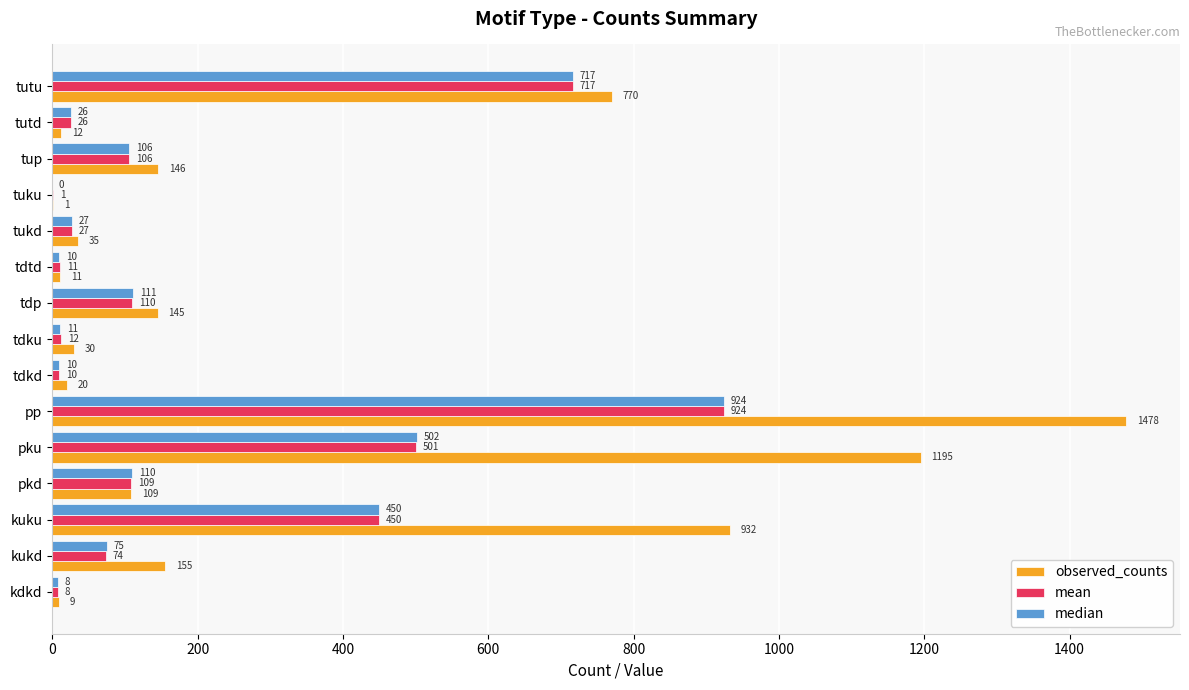

Between kukd and tutd, which series saw the biggest shift?

observed_counts